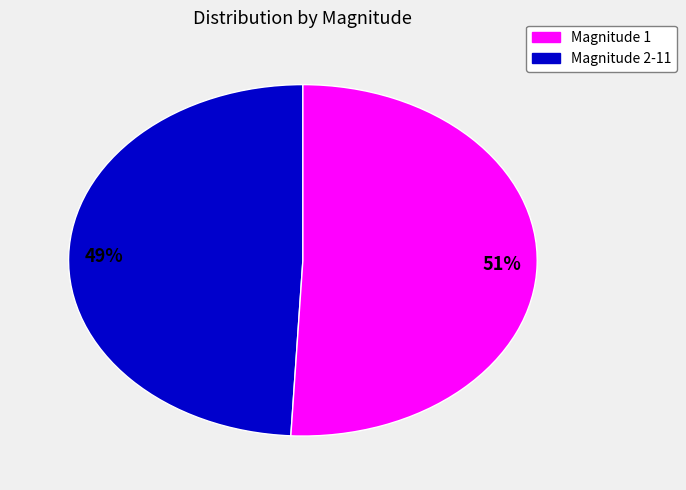

To the nearest percent, what is the average slice percentage?

50%